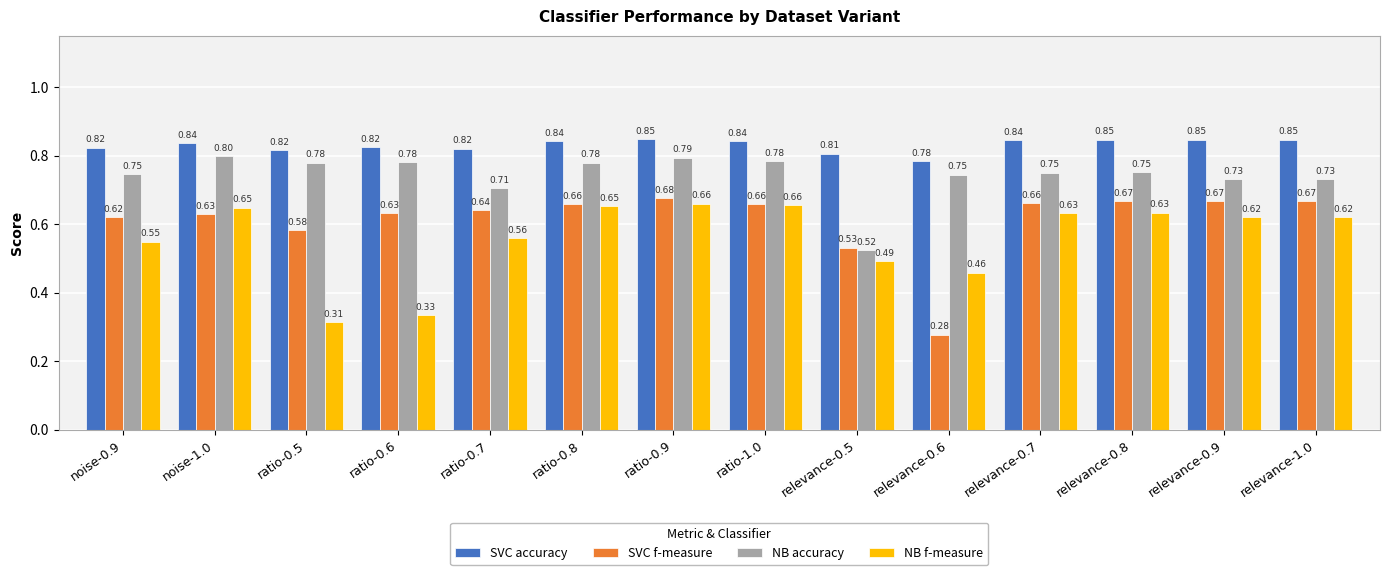

What is the sum of the SVC accuracy values at noise-0.9 and relevance-0.9?

1.7